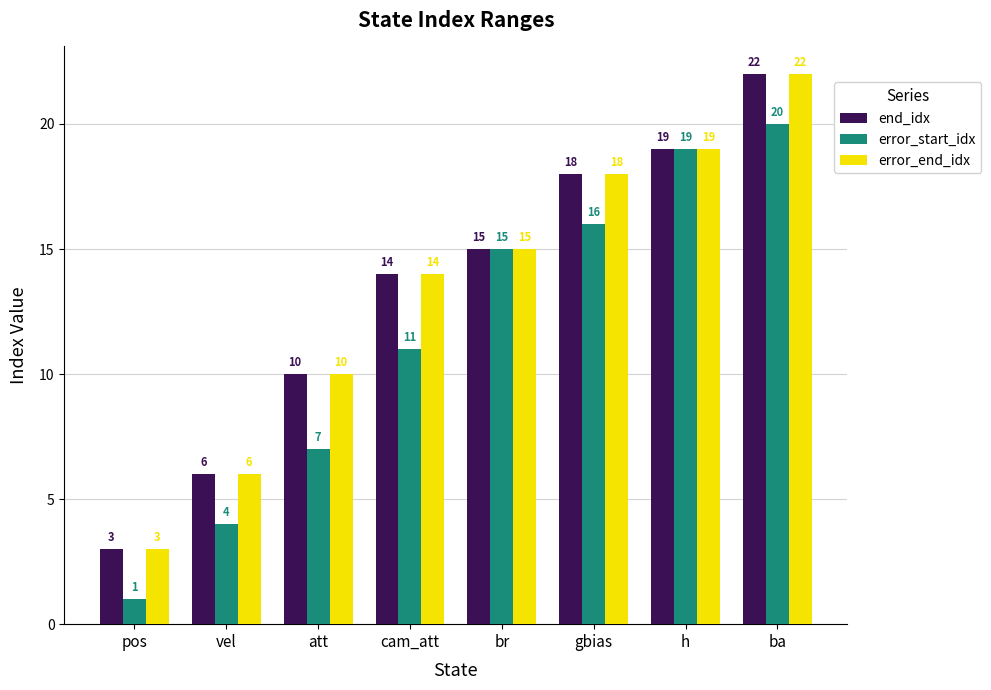

Reading left to right, what are all the values shown in this chart?

end_idx: pos=3	vel=6	att=10	cam_att=14	br=15	gbias=18	h=19	ba=22
error_start_idx: pos=1	vel=4	att=7	cam_att=11	br=15	gbias=16	h=19	ba=20
error_end_idx: pos=3	vel=6	att=10	cam_att=14	br=15	gbias=18	h=19	ba=22